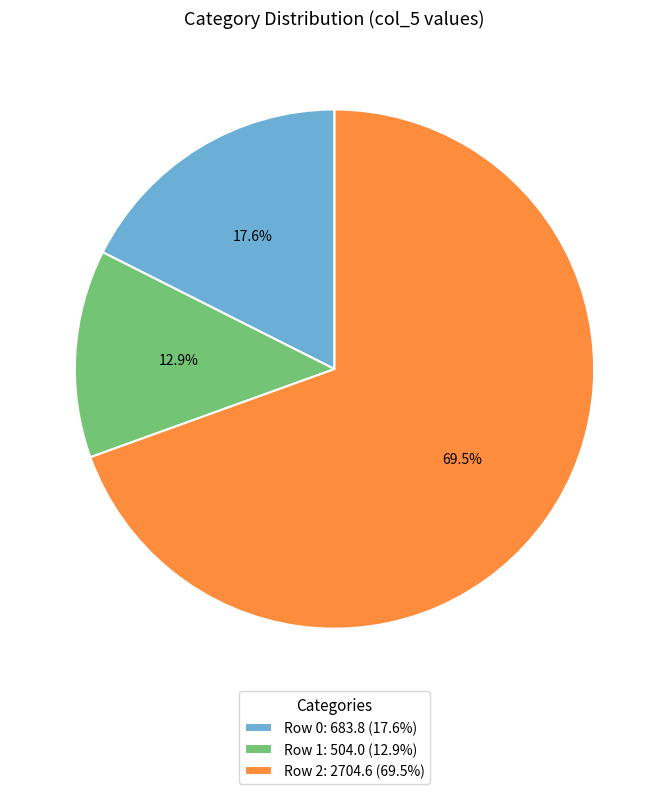

To the nearest percent, what percentage of the pie is Row 1?

13%